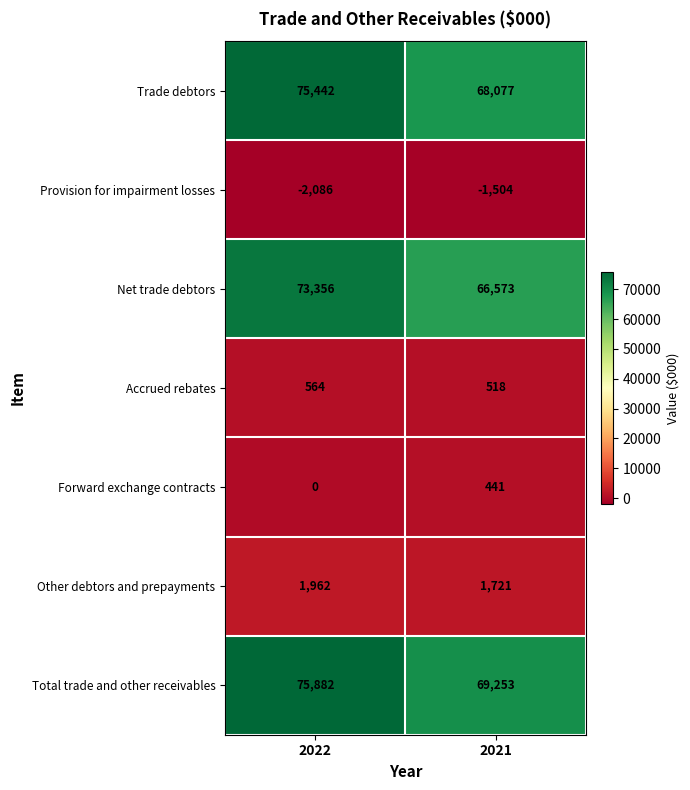

At which category does the chart reach its minimum across all series?

2022